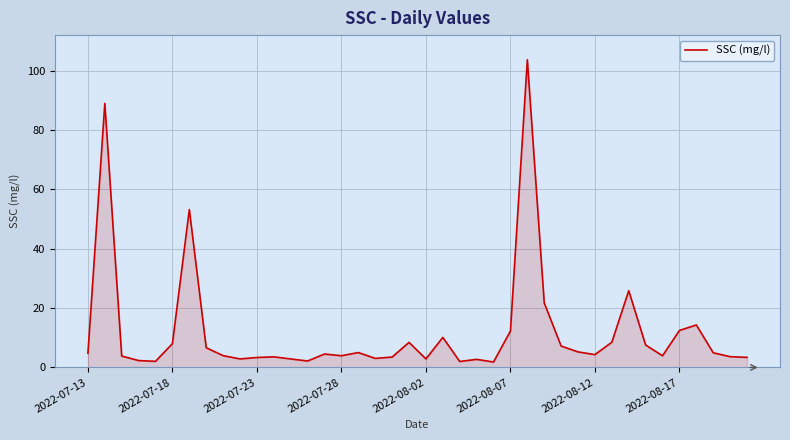

What is the difference between the maximum and minimum values?

101.8